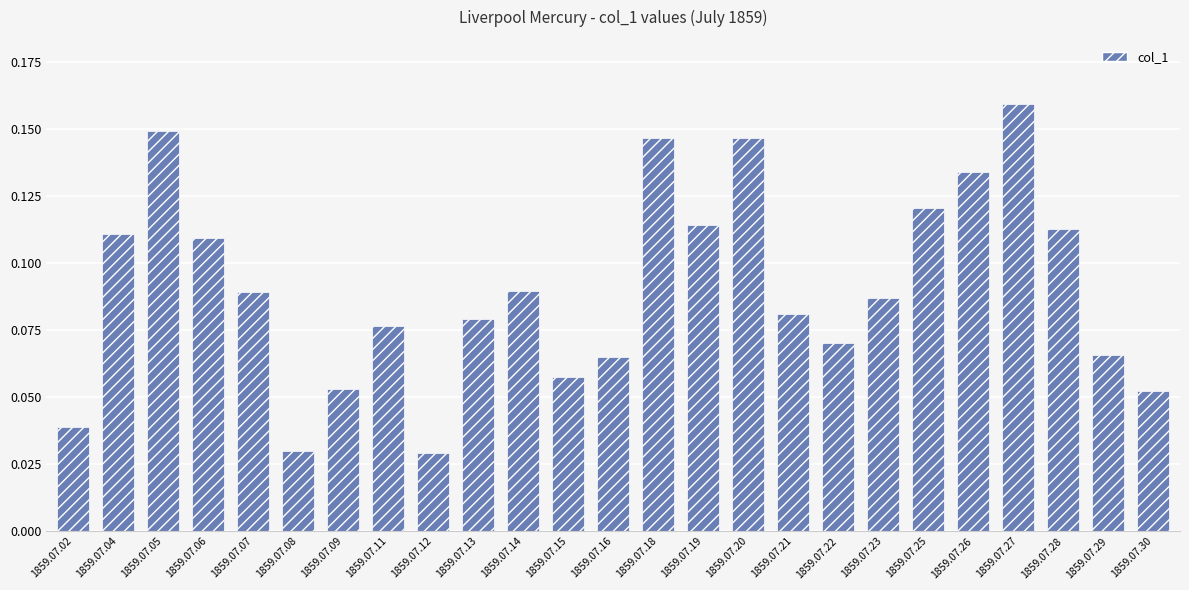

What is the sum of the values at 1859.07.20 and 1859.07.25?

0.3